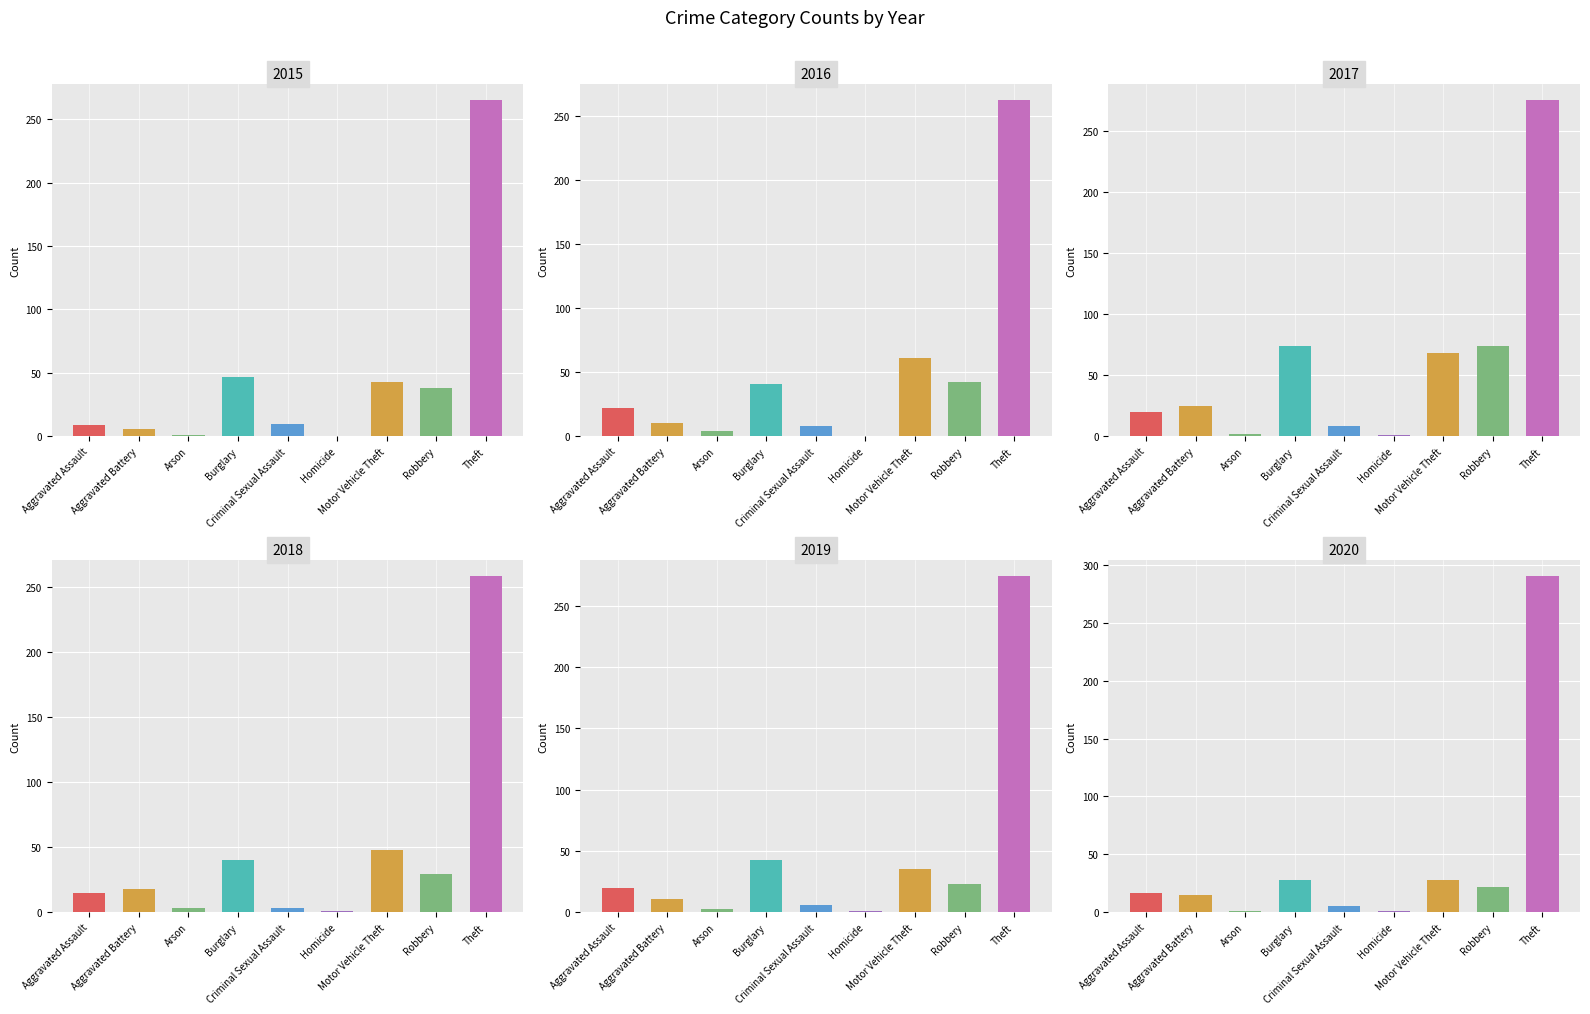

What is the difference between the 2018 values at Aggravated Assault and Homicide?

14